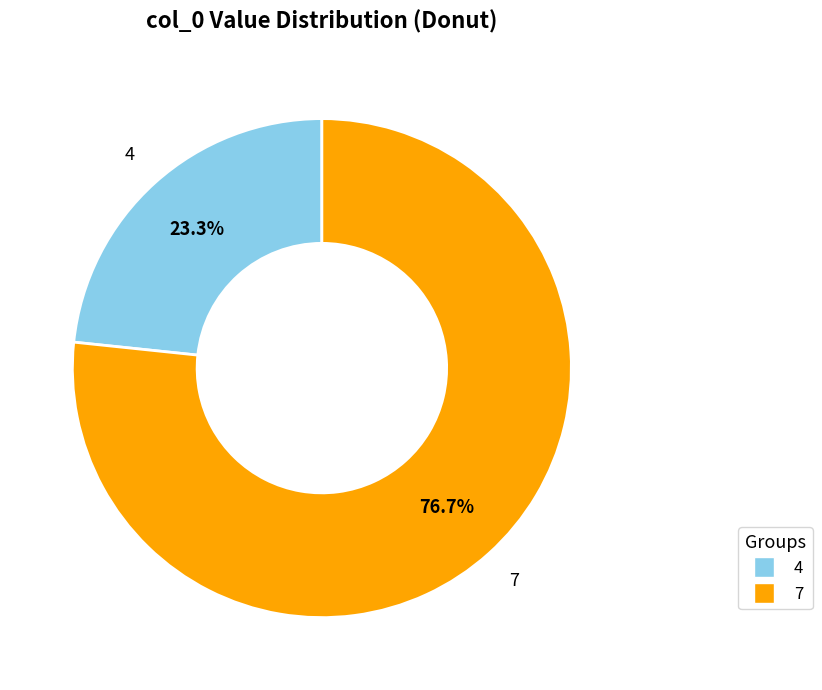

How many segments does this pie chart have?

2